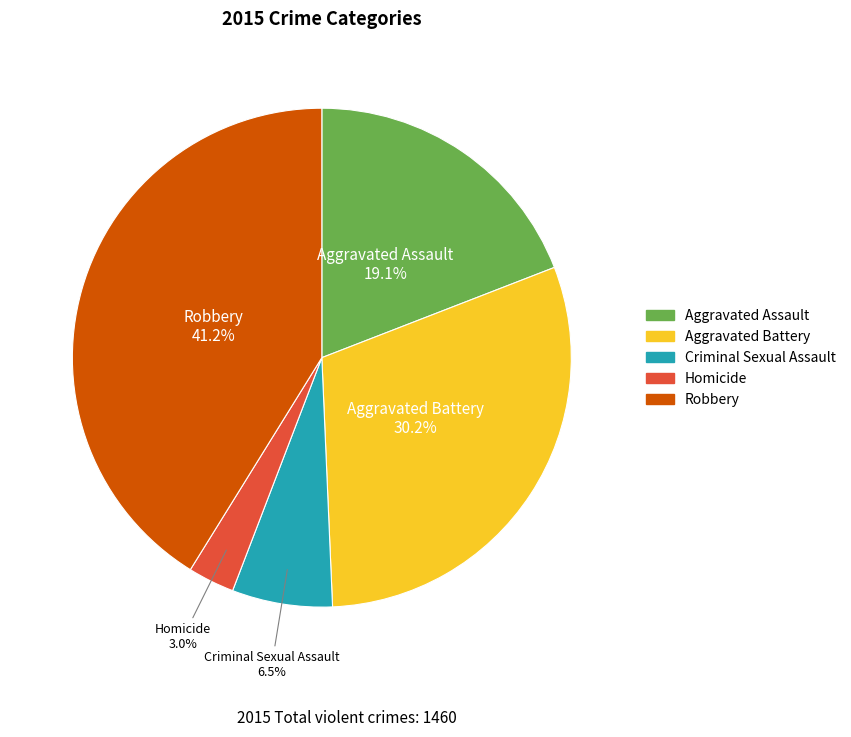

What is the ratio of the value at Aggravated Battery to the value at Aggravated Assault?

1.6